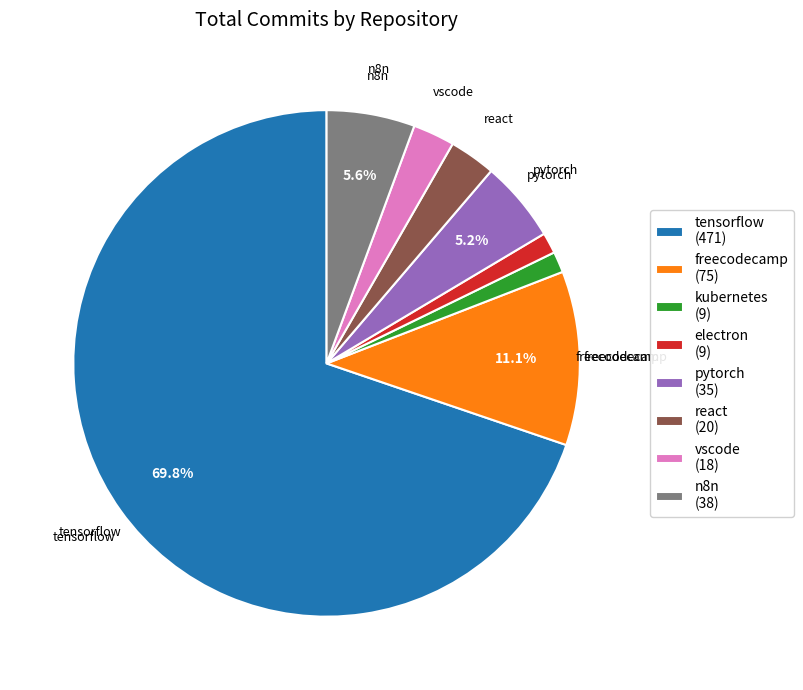

Count the number of slices in the pie.

8